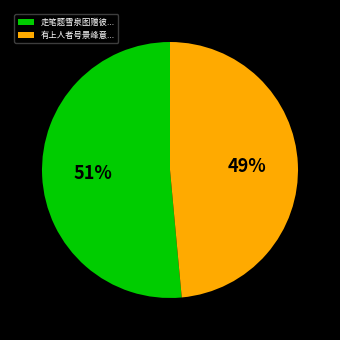

What is the smallest slice in the pie chart?

有上人者号景峰意...